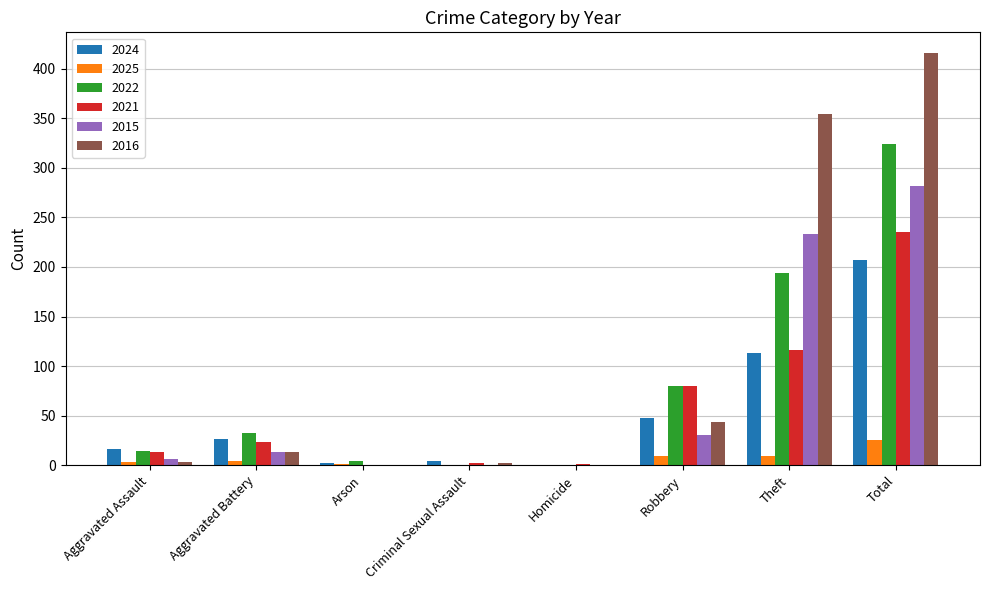

Count the number of categories in the chart.

8